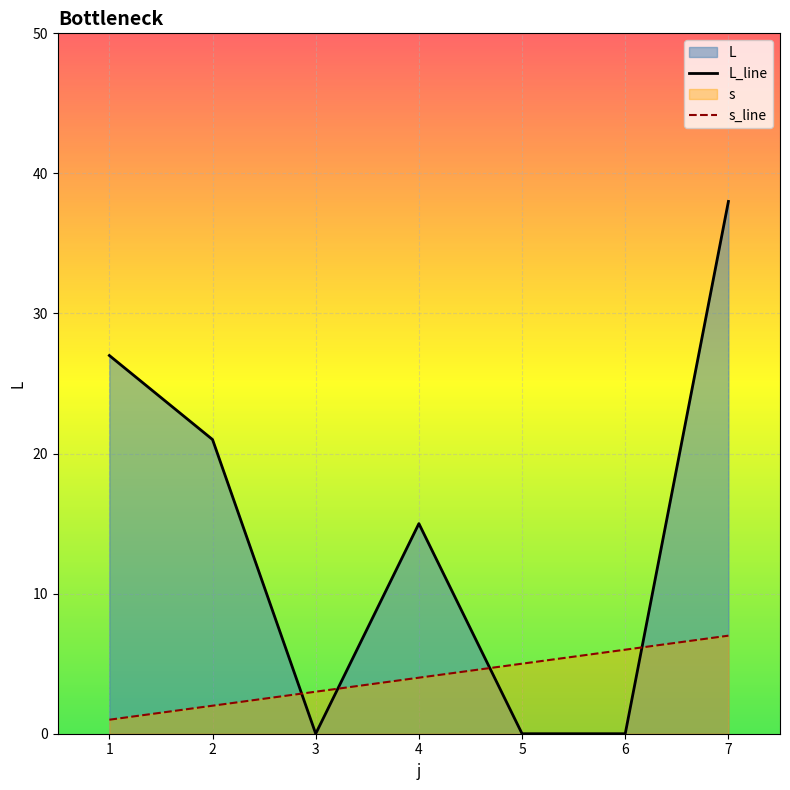

How many data points in L are above 15?

3